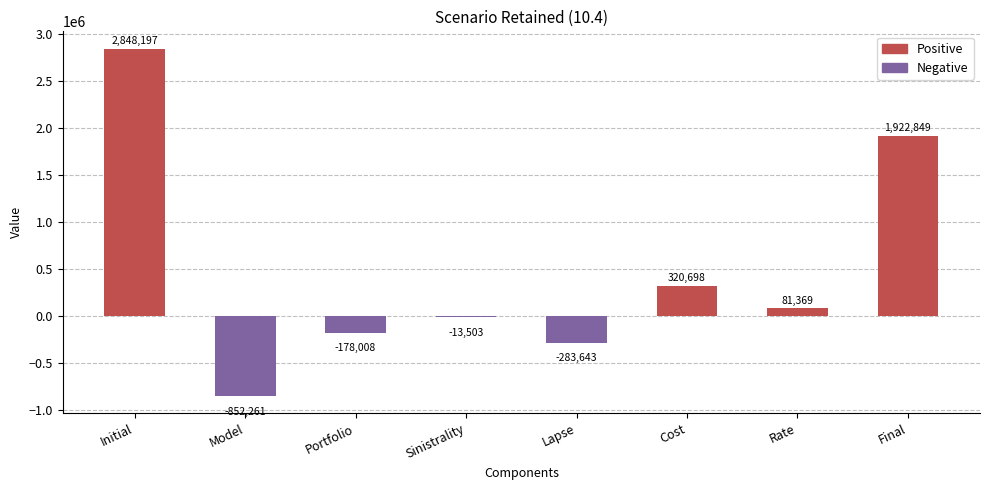

How many values are below 81369?

4